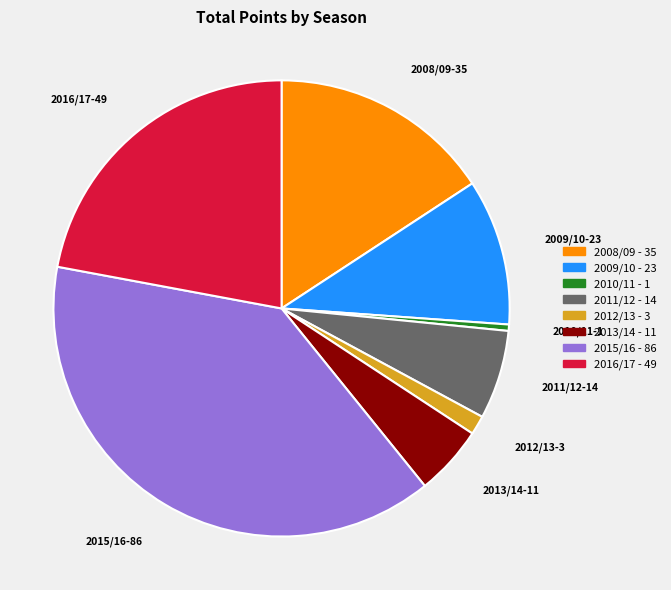

Count the number of slices in the pie.

8